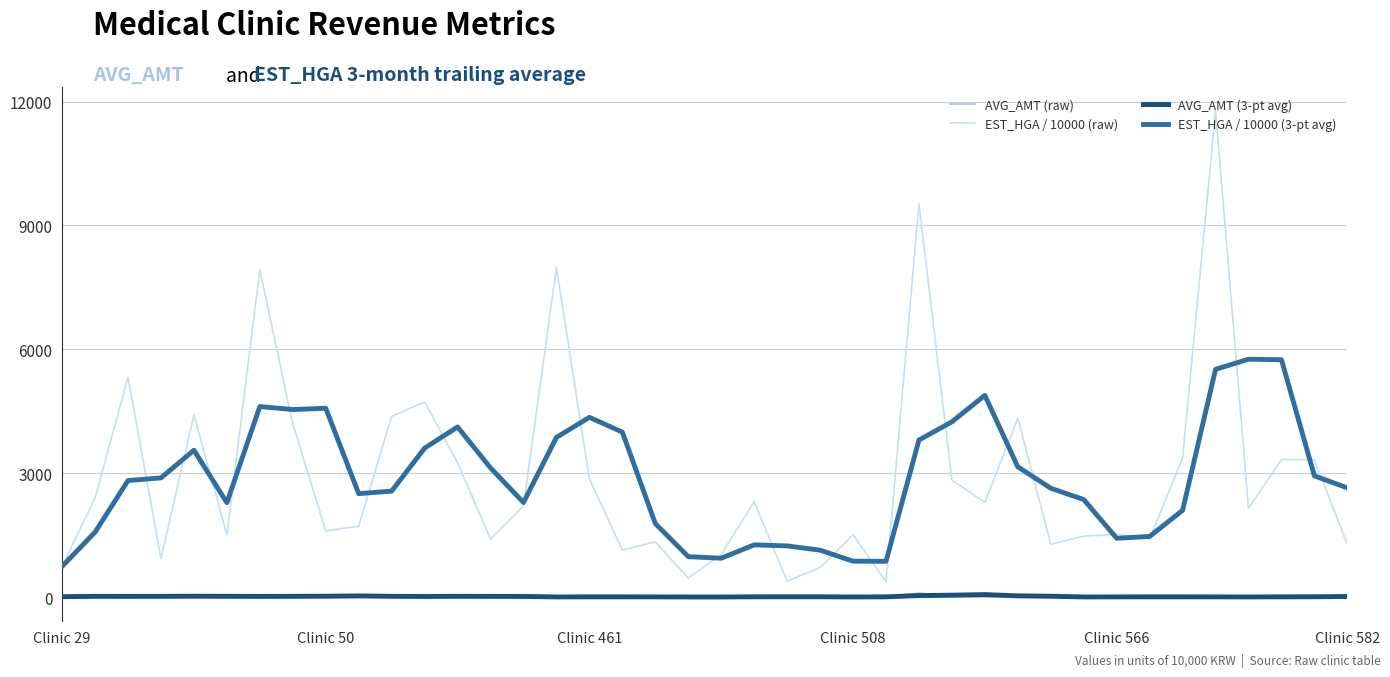

What is the minimum value shown in the chart?

0.6